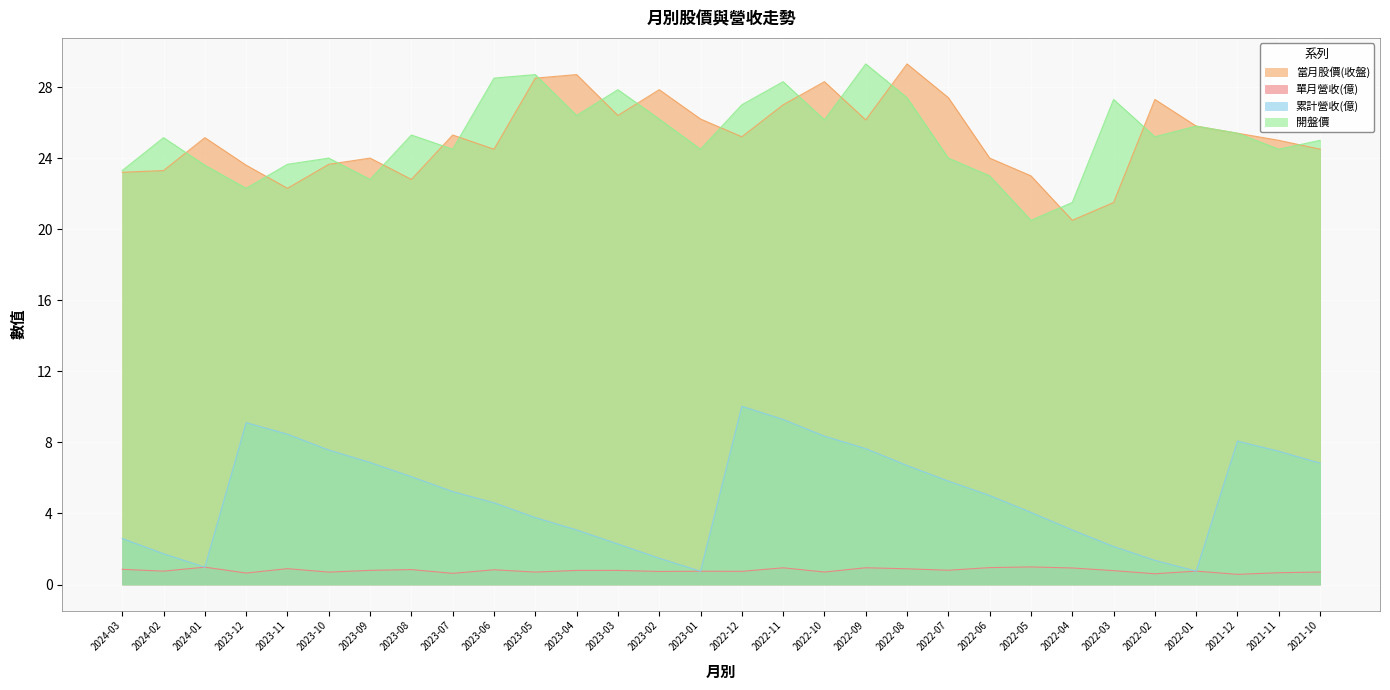

How many values in the 累計營收(億) series exceed 5?

16